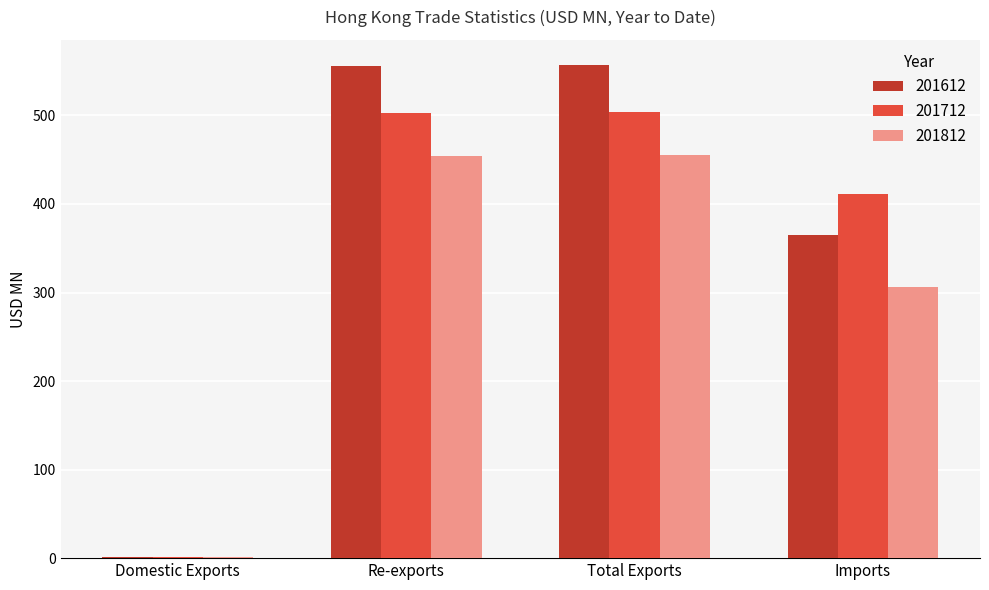

What are all the series names shown in the legend?

201612, 201712, 201812